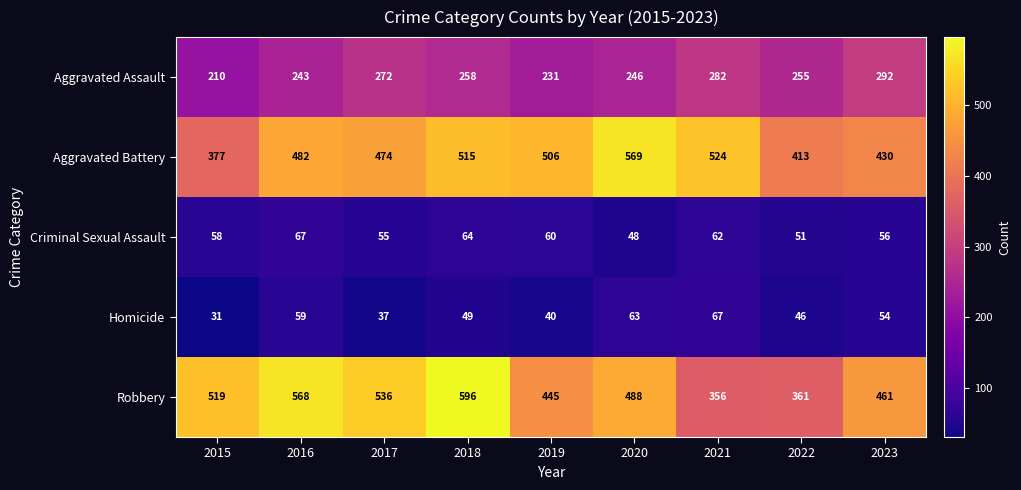

At how many categories does at least one series exceed 120?

9